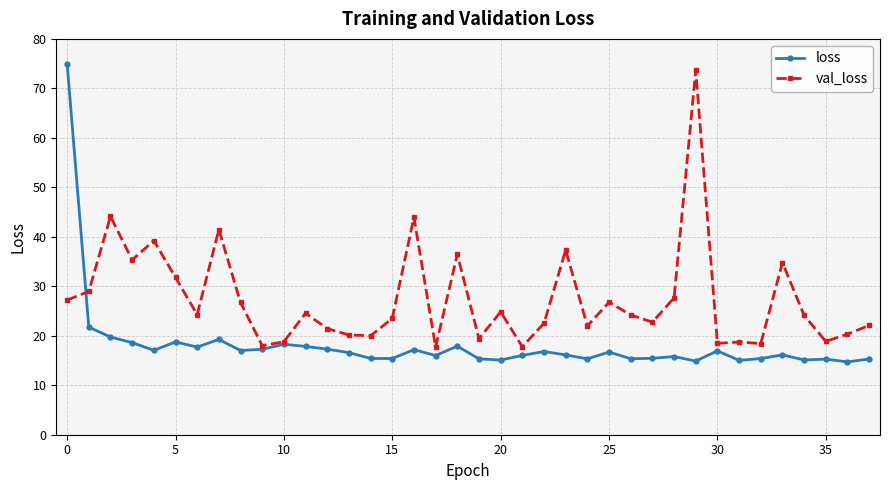

After their last crossing, which series has the higher values: val_loss or loss?

val_loss